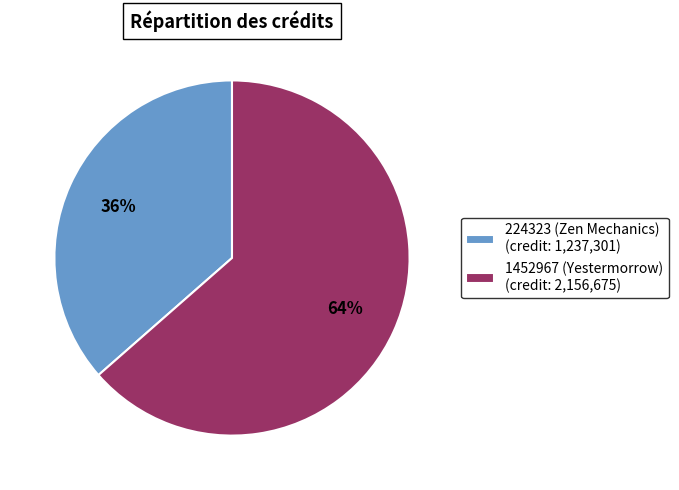

How many slices are in this pie chart?

2